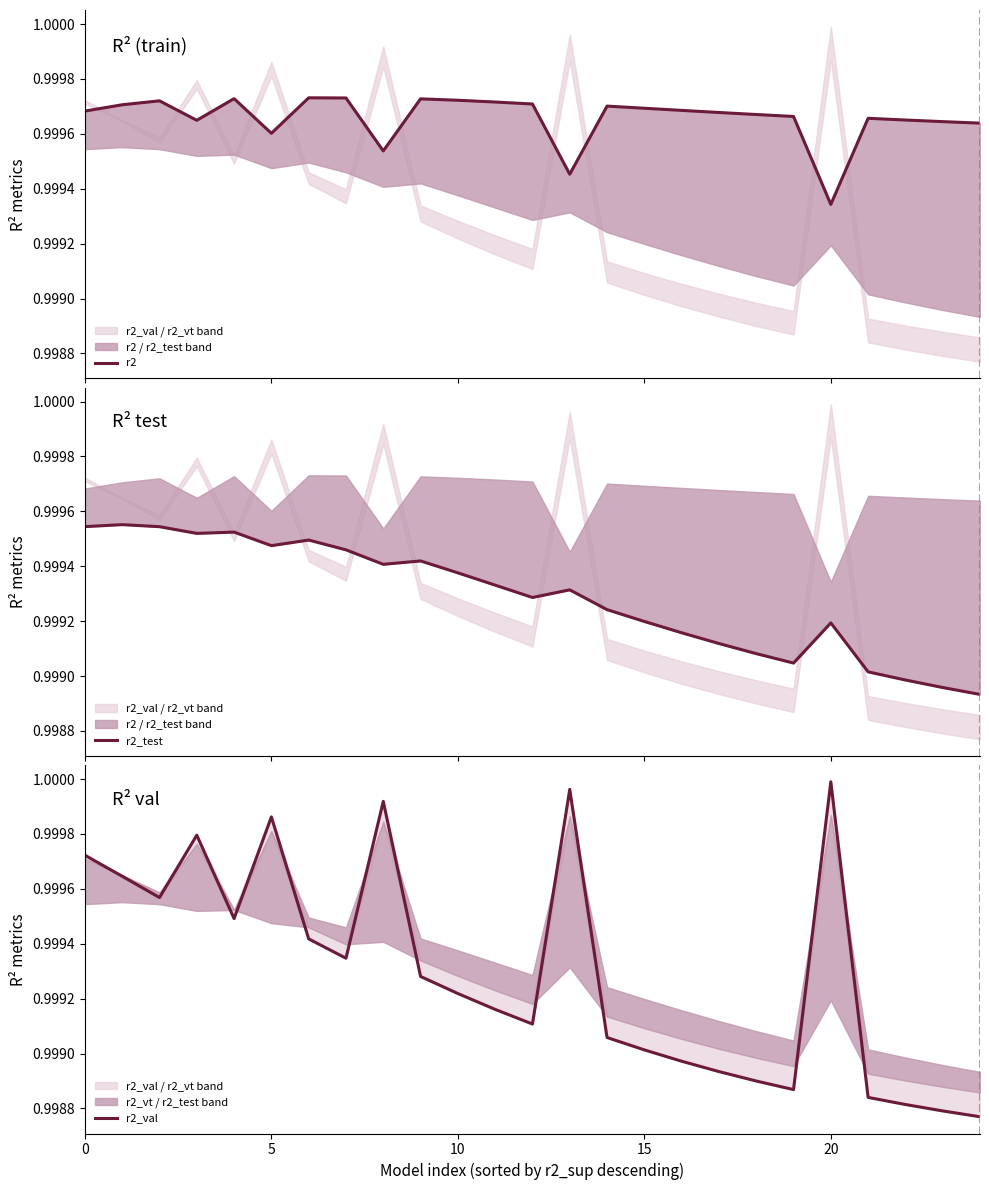

Which category has the lowest value across all series?

24